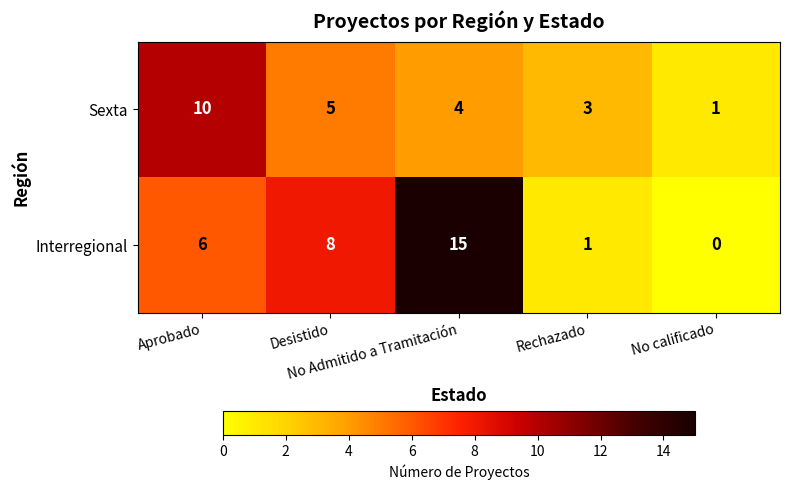

Which series has the largest total across all categories?

Interregional